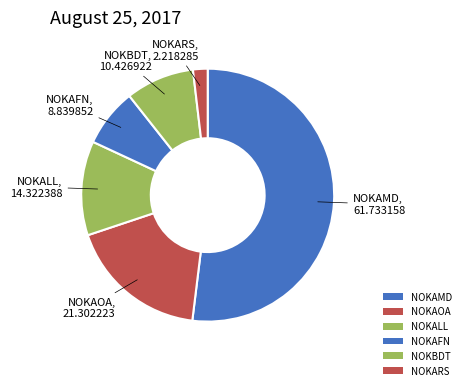

Count the number of slices in the pie.

6